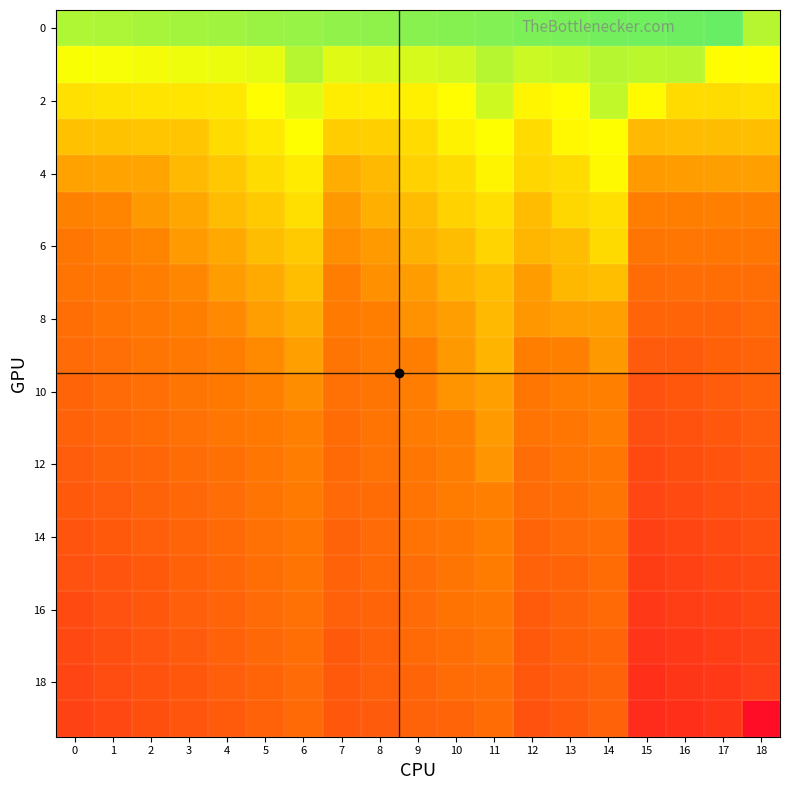

At which category is the sum across all series the highest?

15